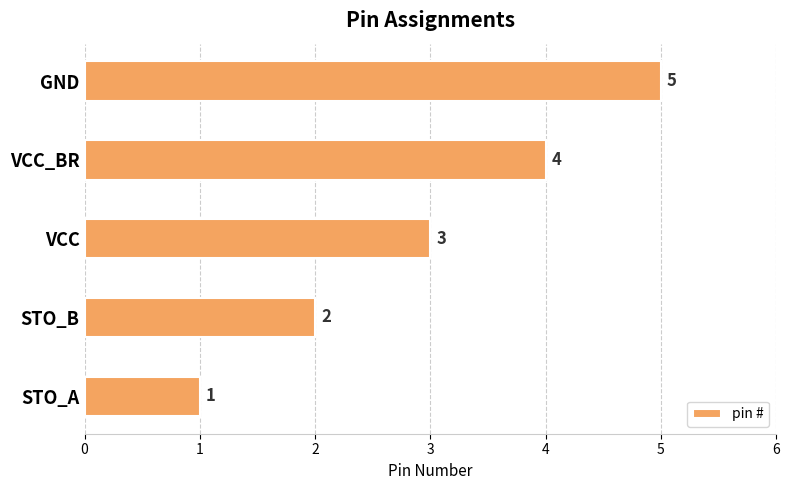

What is the maximum value shown in the chart?

5